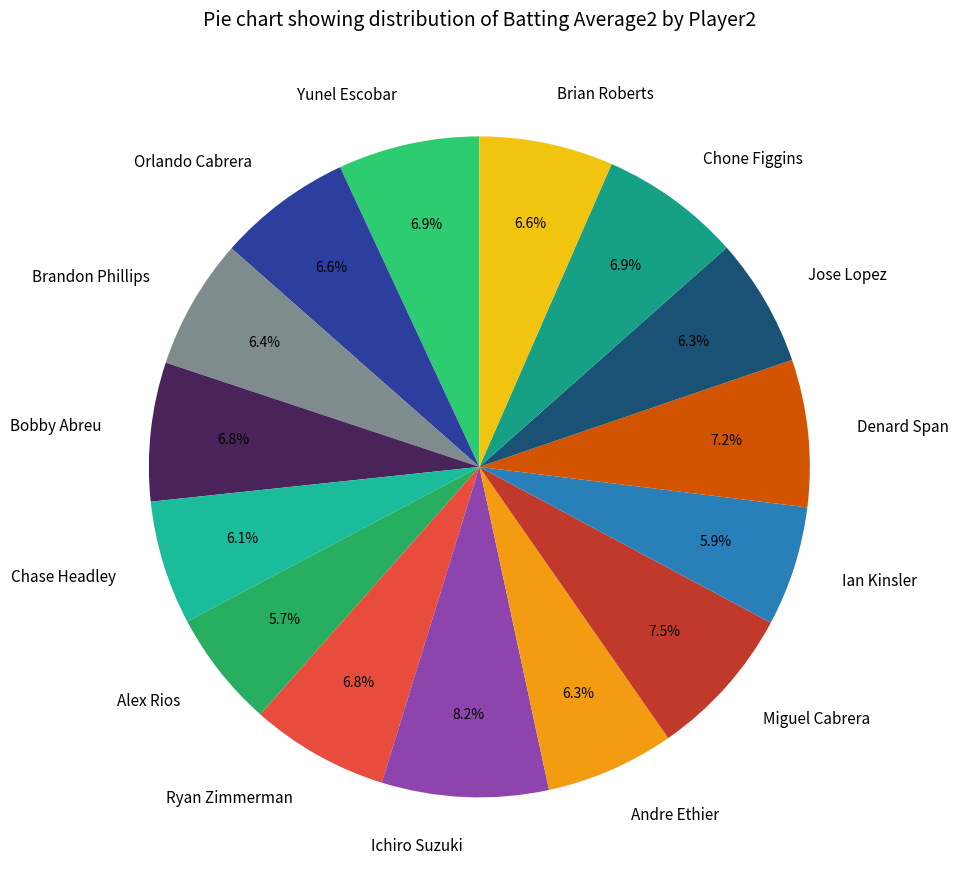

The Bobby Abreu slice represents 7% of the pie. True or false?

True